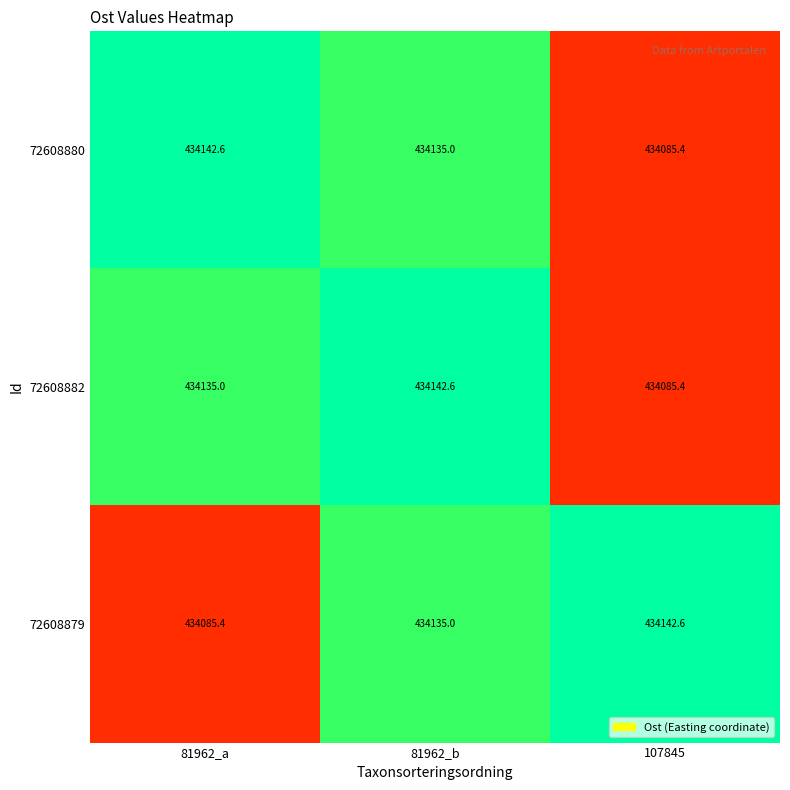

What is the spread (max minus min) of values at 107845?

57.2